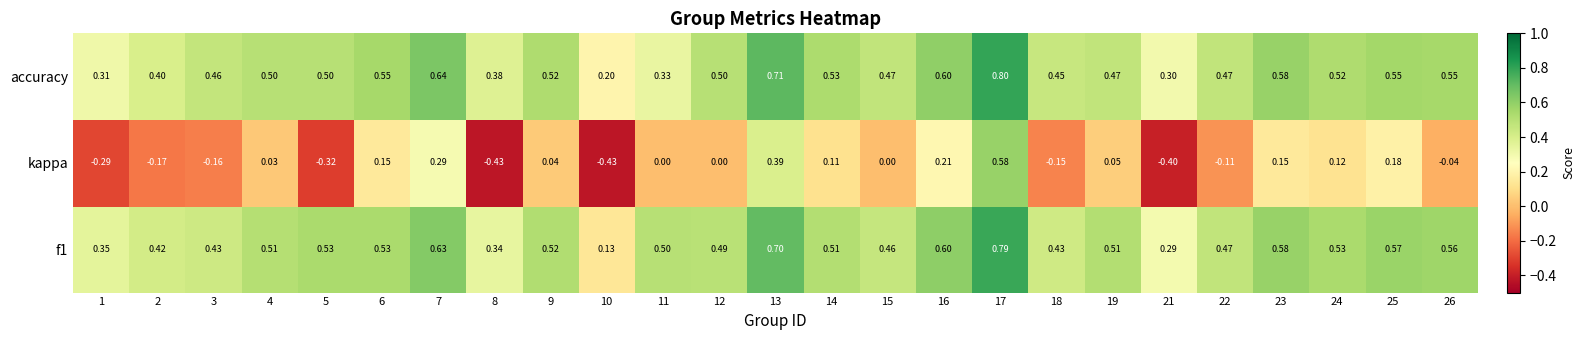

Between 24 and 25, which series saw the biggest shift?

kappa